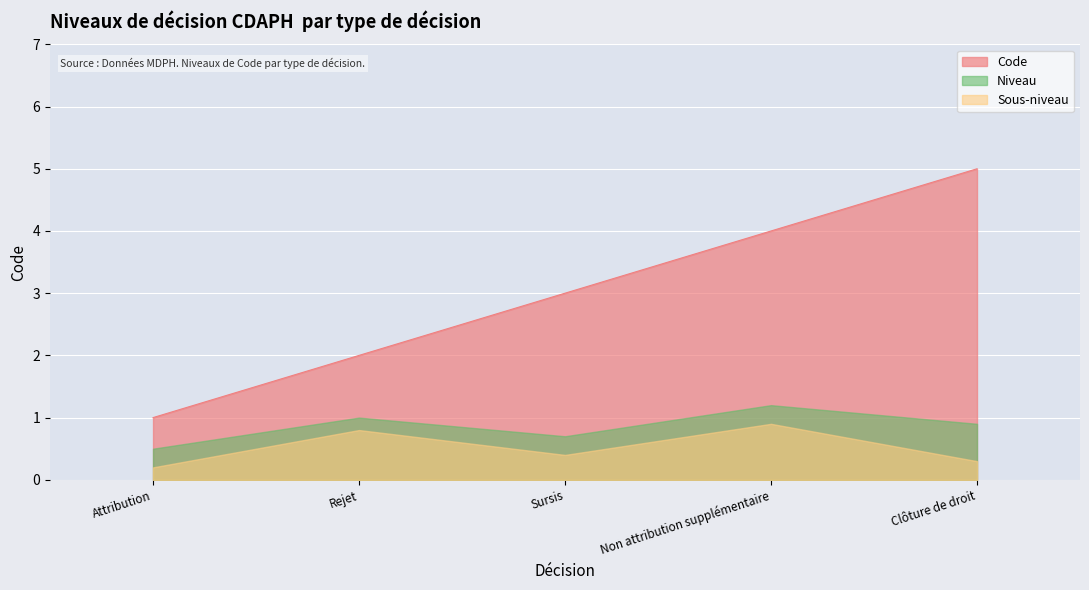

List the labels in order of value, smallest first.

Attribution, Rejet, Sursis, Non attribution supplémentaire, Clôture de droit